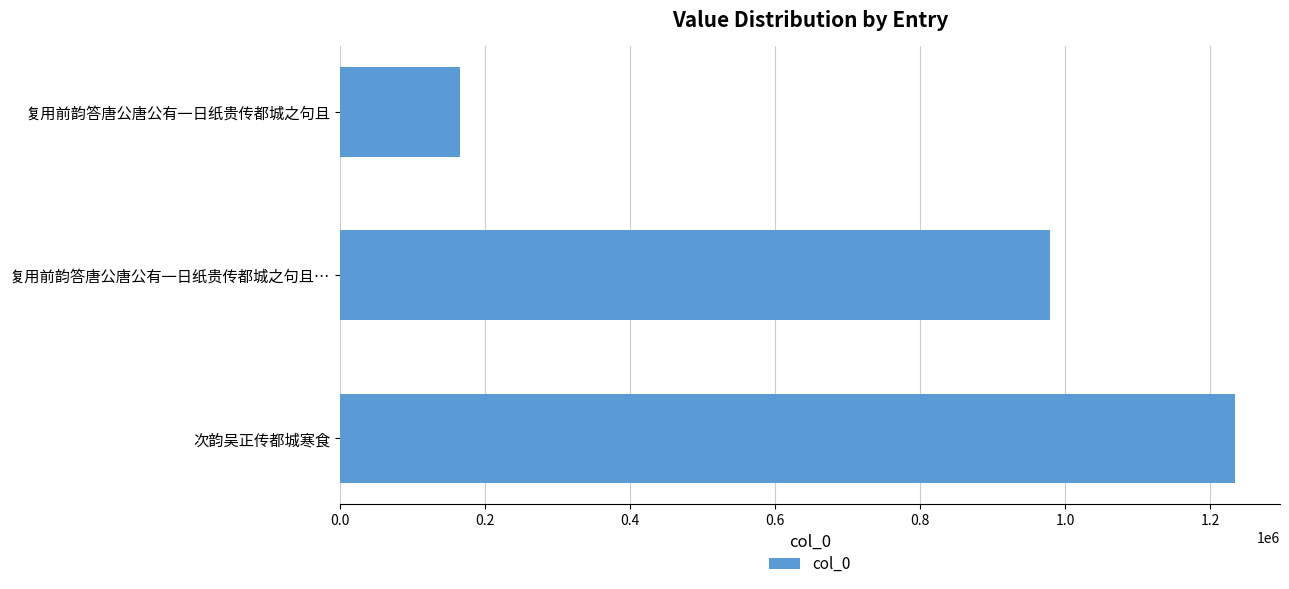

Reading top to bottom, list all the values displayed in this chart.

165475	979534	1234847